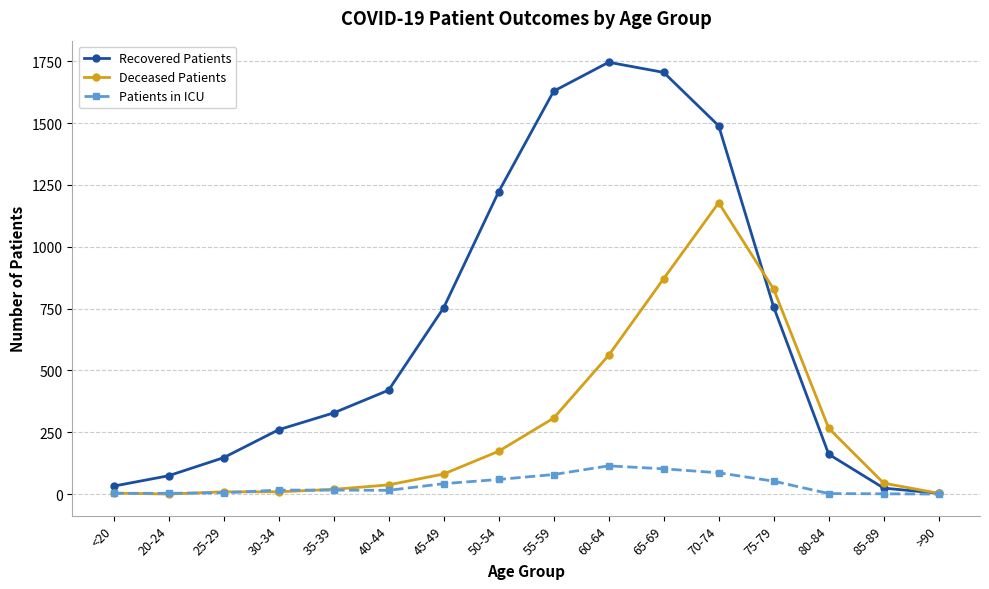

Which series changed the most between 20-24 and 30-34?

Recovered Patients